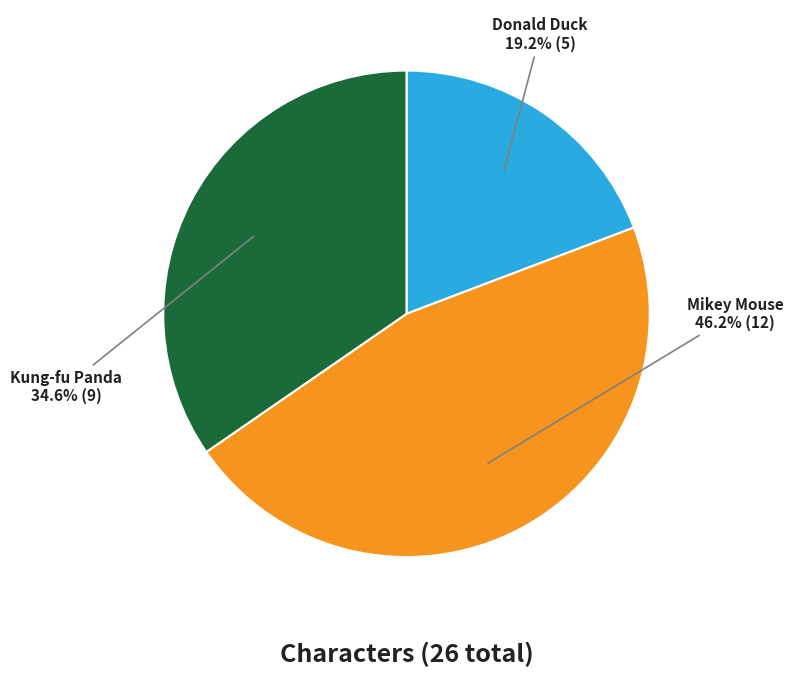

Between Donald Duck and Mikey Mouse, which is larger?

Mikey Mouse